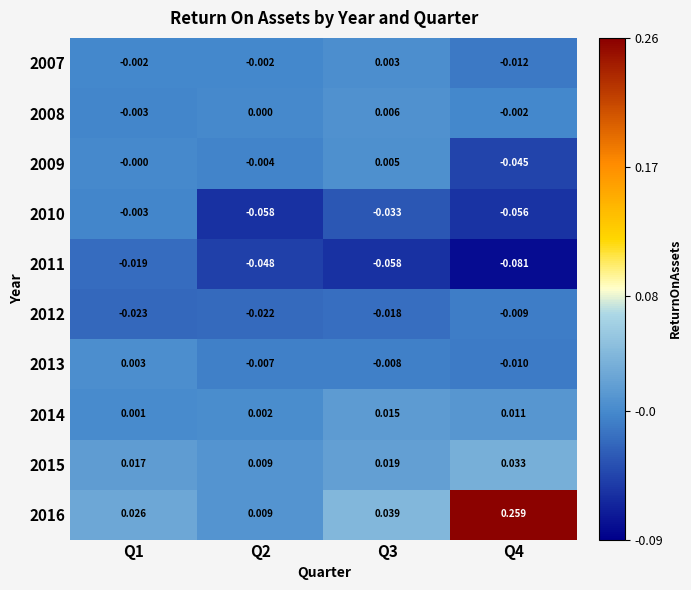

Between Q1 and Q4, which series saw the biggest shift?

2016